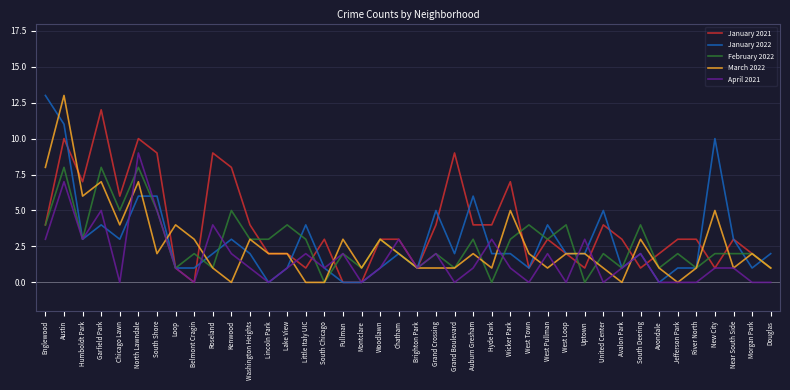

What is the difference between the highest and lowest values at Wicker Park?

6